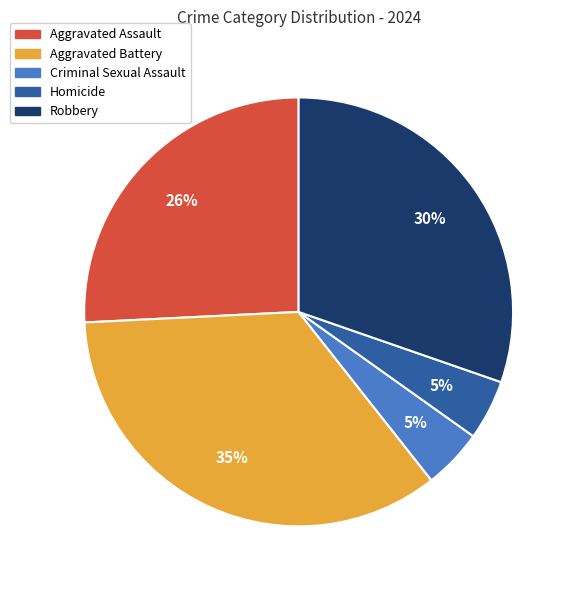

To the nearest percent, what percentage of the pie is Aggravated Assault?

26%